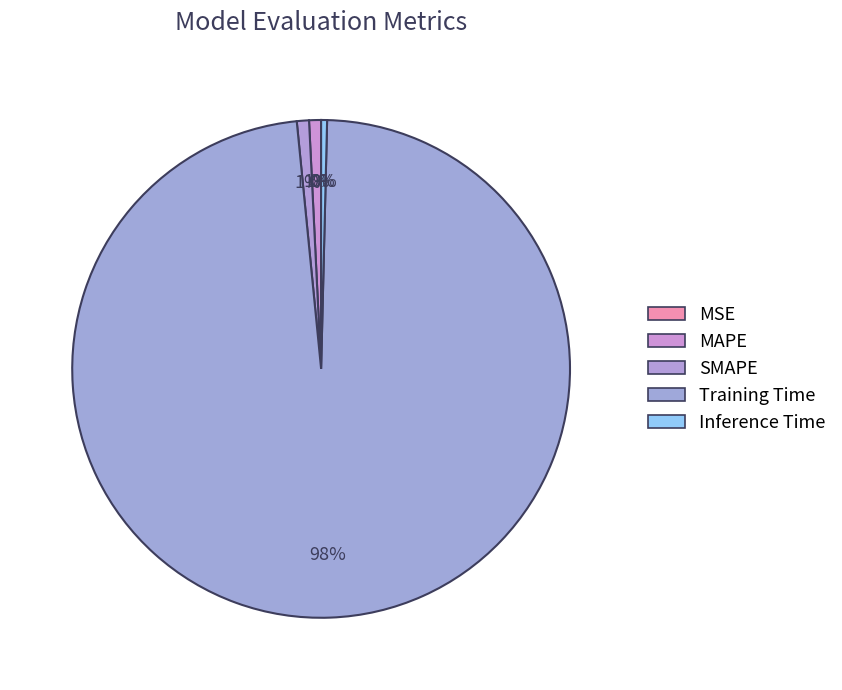

To the nearest percent, what percentage of the pie is SMAPE?

1%